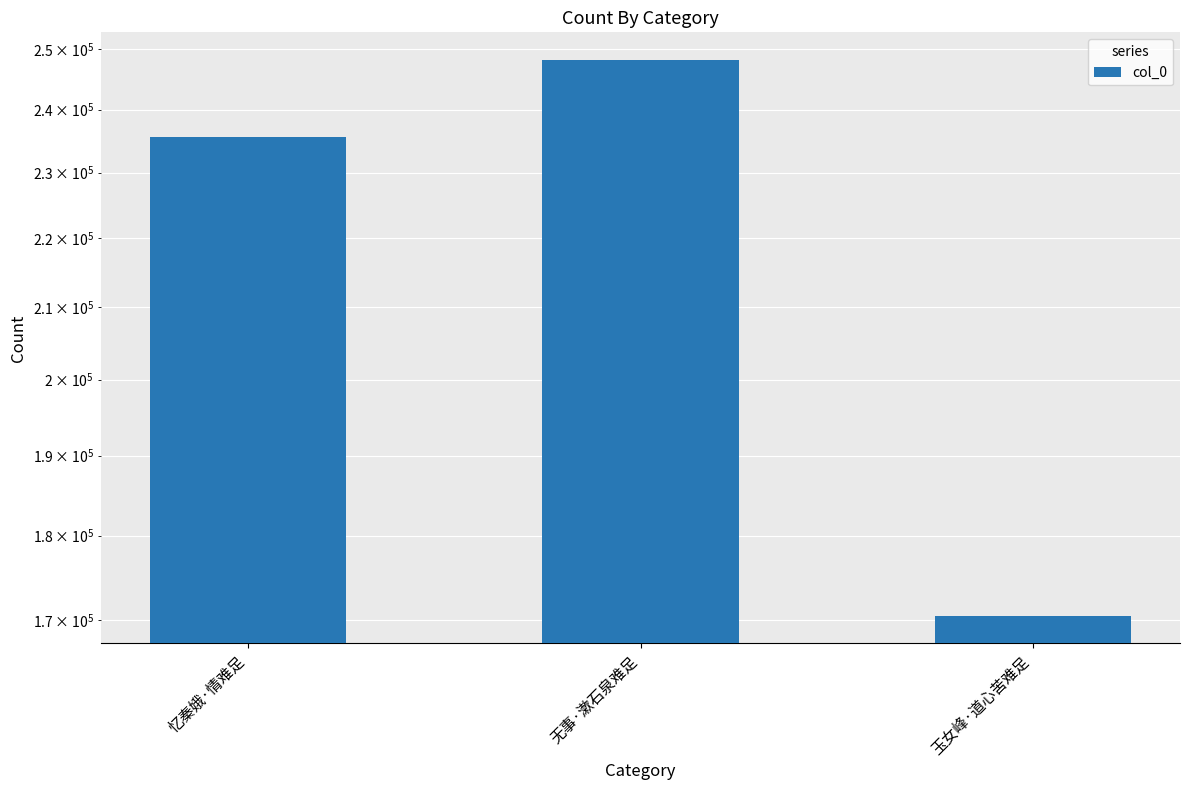

The chart shows a value of 248153 at 无事·漱石泉难足. True or false?

True